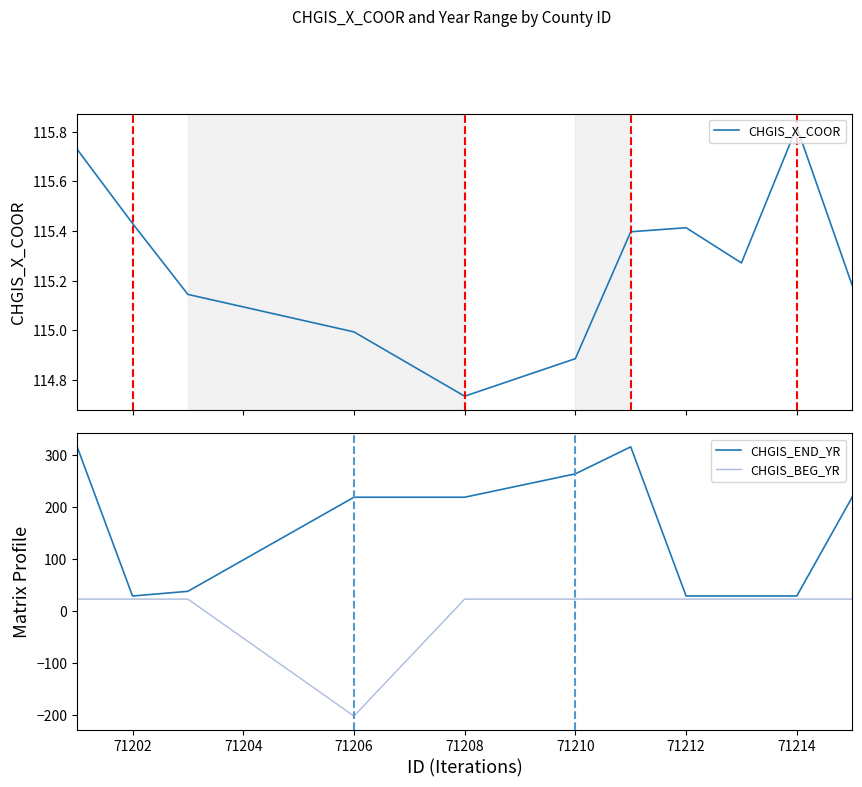

Is the value of CHGIS_END_YR at 71208 greater than the value of CHGIS_BEG_YR at 71202?

Yes